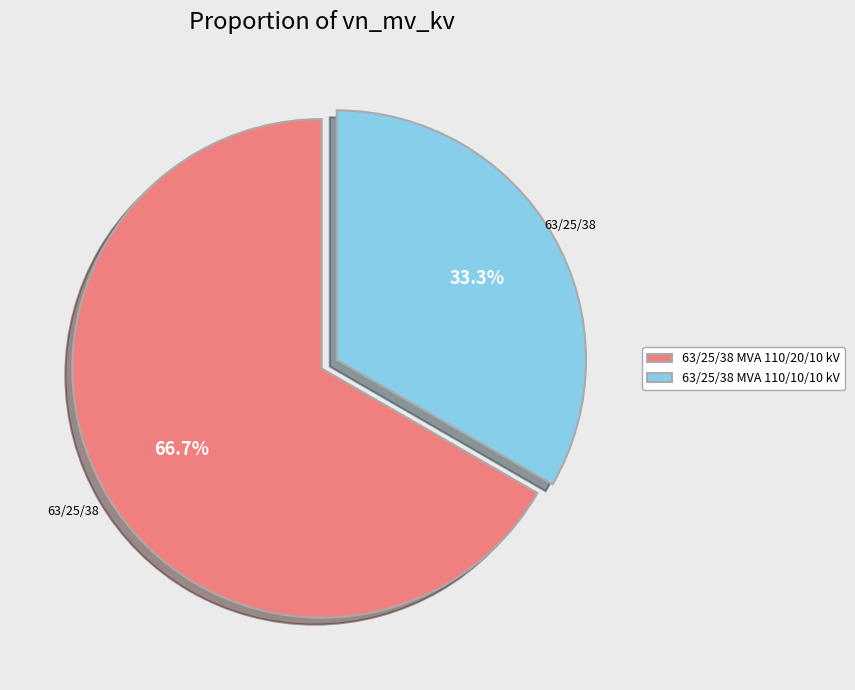

True or false: 63/25/38 MVA 110/10/10 kV accounts for 21% of the total.

False